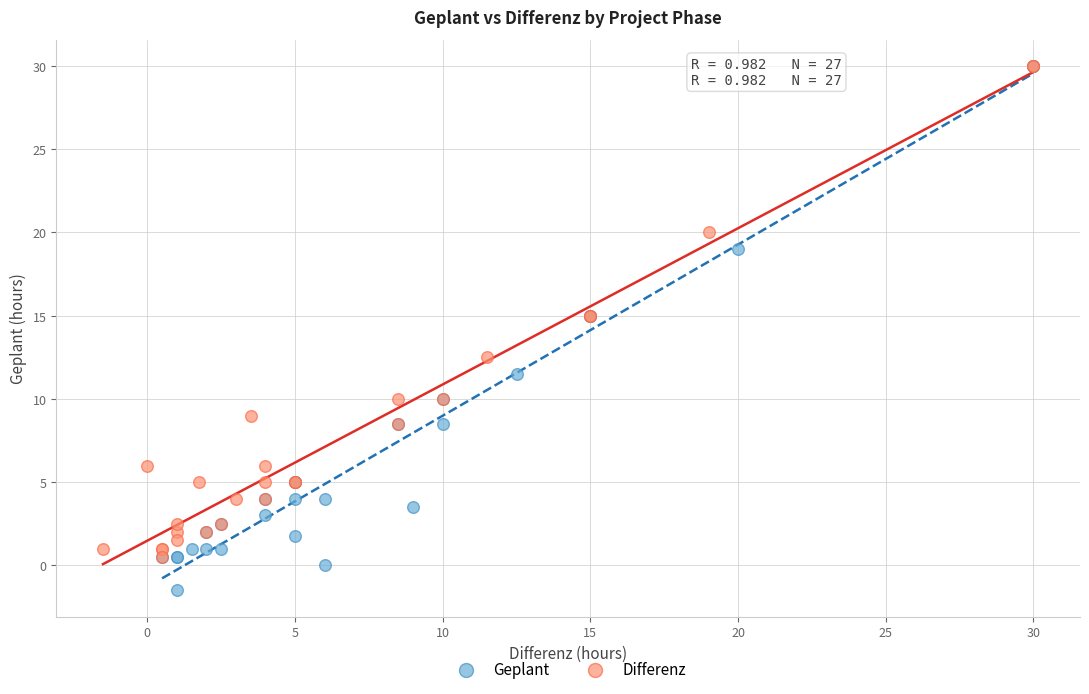

Which series has the largest Y range (max minus min)?

Geplant